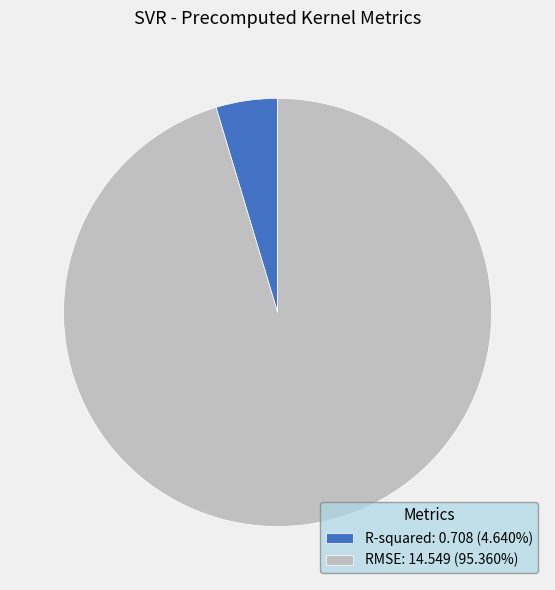

Rank the categories by value from lowest to highest.

R-squared, RMSE